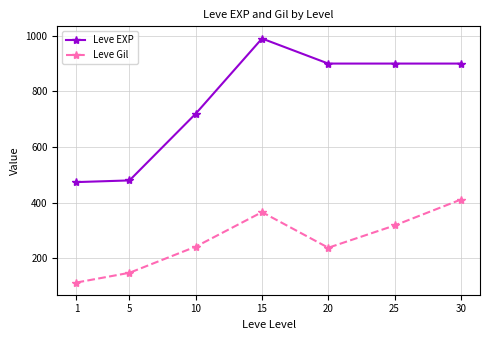

Reading left to right, extract all data points from this chart.

Leve EXP: 474	480	720	990	900	900	900
Leve Gil: 113	148	242	366	238	318	411